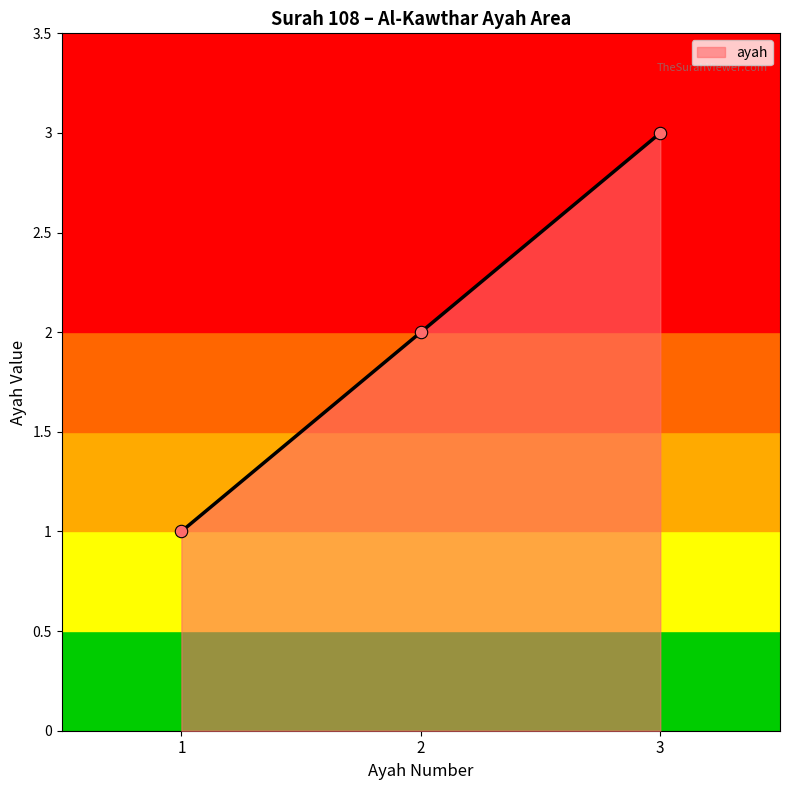

Approximately how many times larger is the value at 1 compared to 2?

0.5